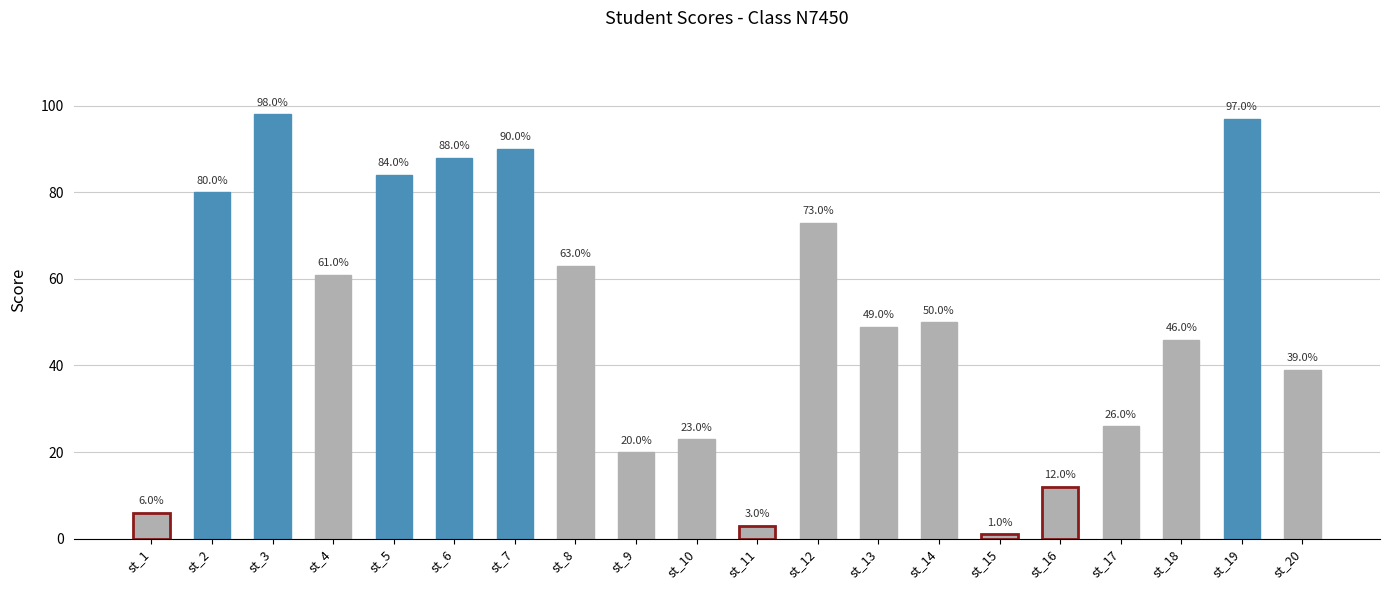

At which label does the data first exceed 50?

st_2